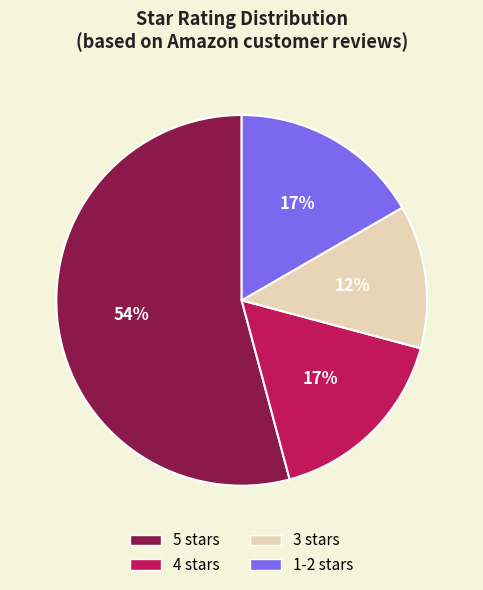

Which category has the biggest portion of the pie?

5 stars